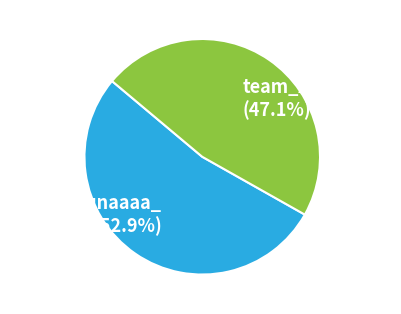

To the nearest percent, what is the difference between the largest and smallest slice percentages?

6%